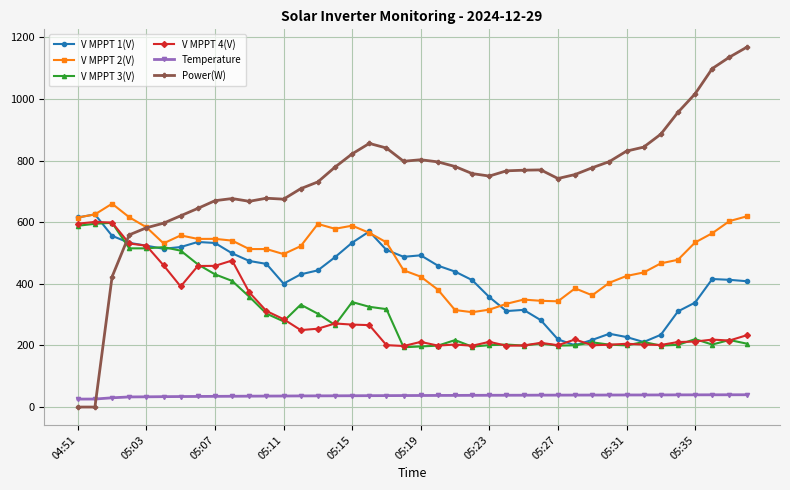

What are all the series names shown in the legend?

V MPPT 1(V), V MPPT 2(V), V MPPT 3(V), V MPPT 4(V), Temperature, Power(W)